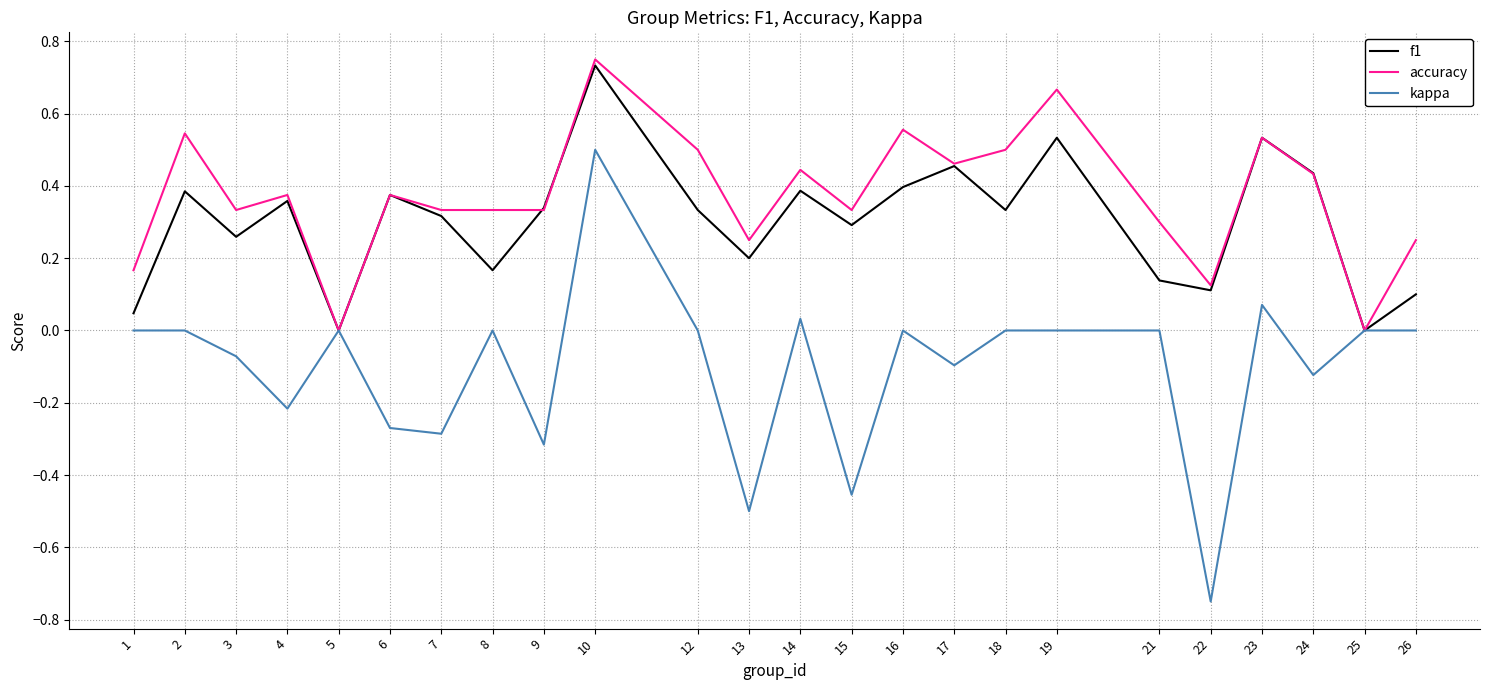

At which category is the sum across all series the highest?

10